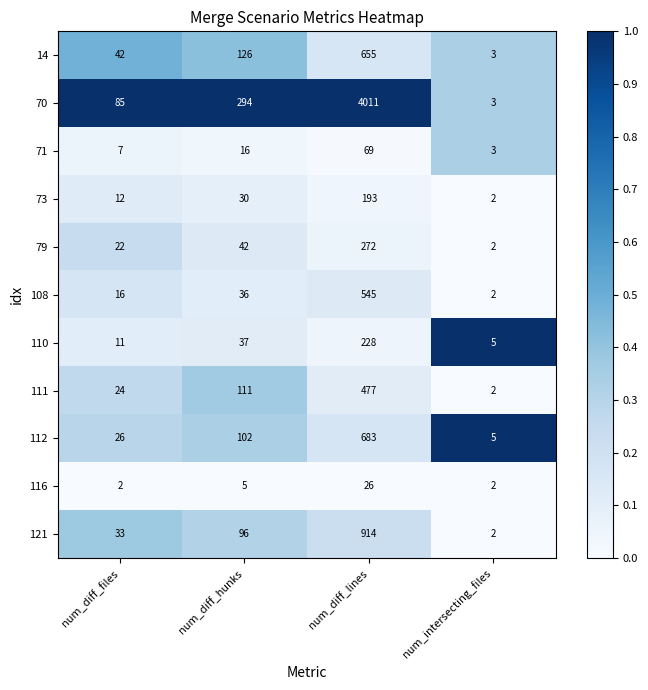

Between num_diff_files and num_diff_lines, which series saw the biggest shift?

70